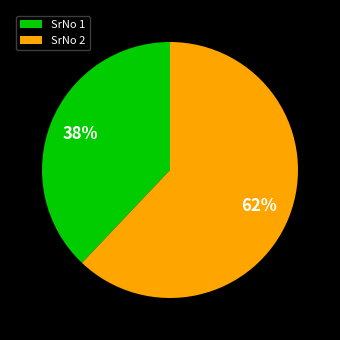

Between SrNo 1 and SrNo 2, which is larger?

SrNo 2